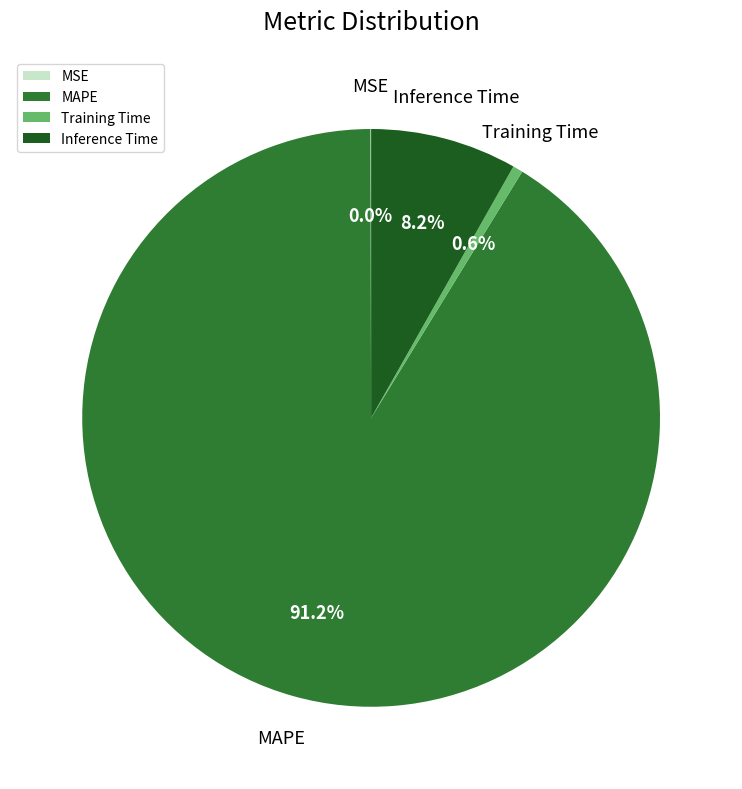

Which category has the biggest portion of the pie?

MAPE